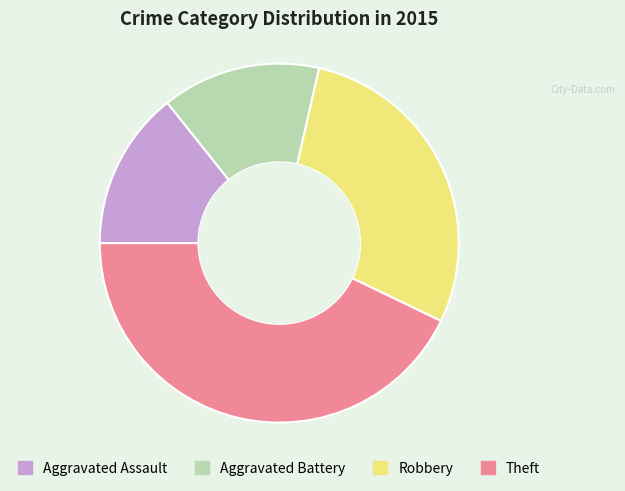

How many segments does this pie chart have?

4